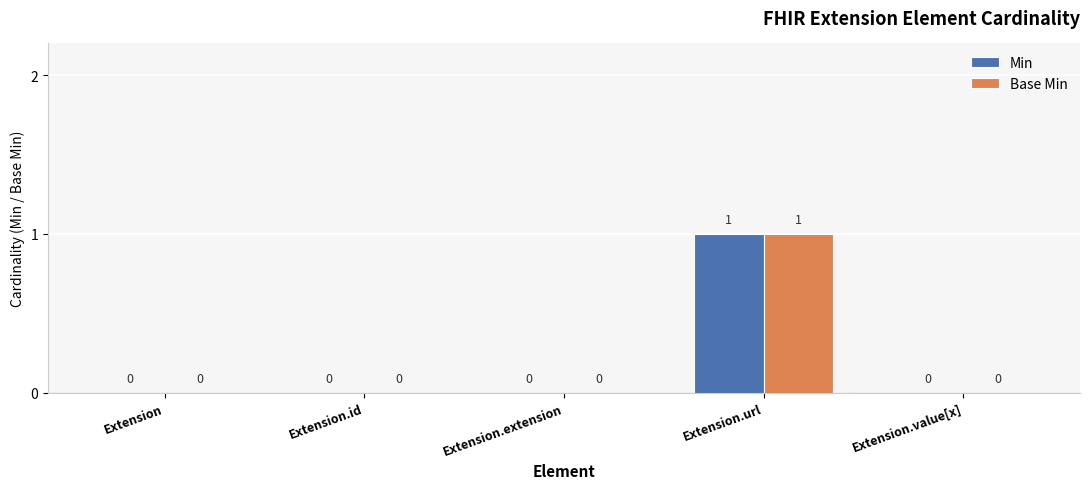

How many values in the Base Min series exceed 0?

1